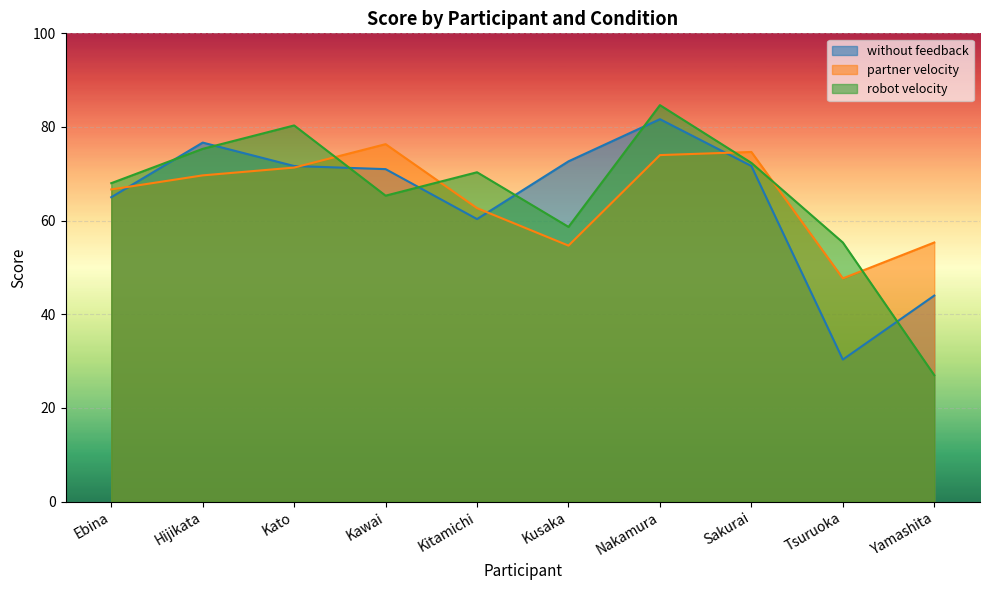

What value does the without feedback series have at Sakurai?

71.7